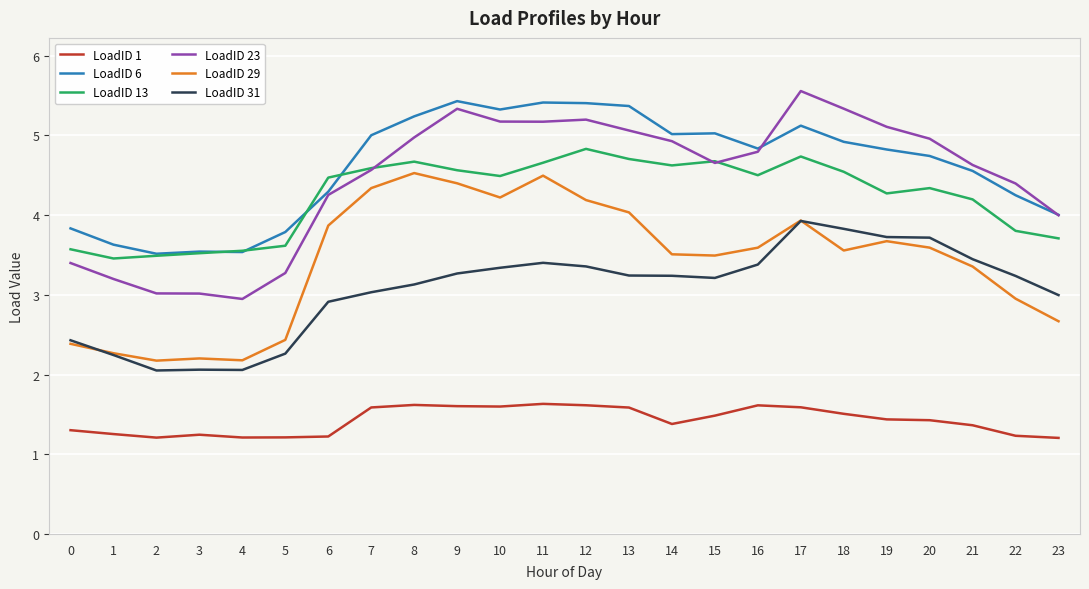

What is the smallest value displayed?

1.2